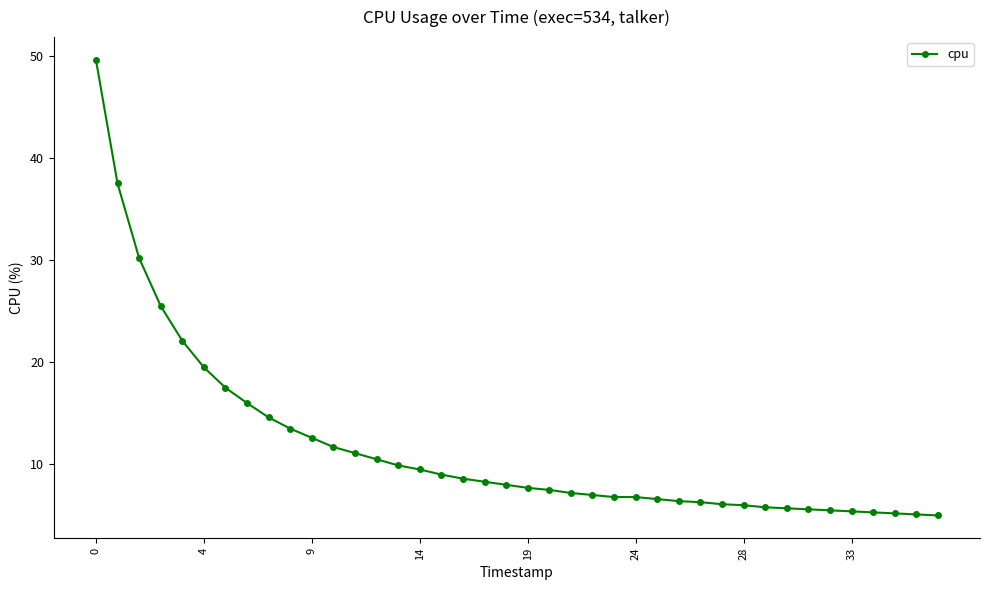

What is the maximum value shown in the chart?

49.6